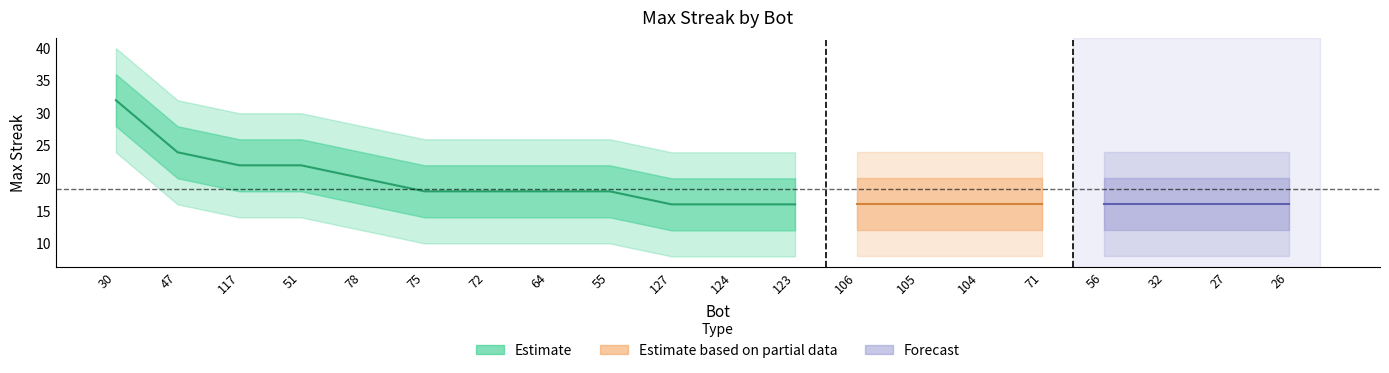

True or false: maxStreak_lower and maxStreak intersect in this chart.

False